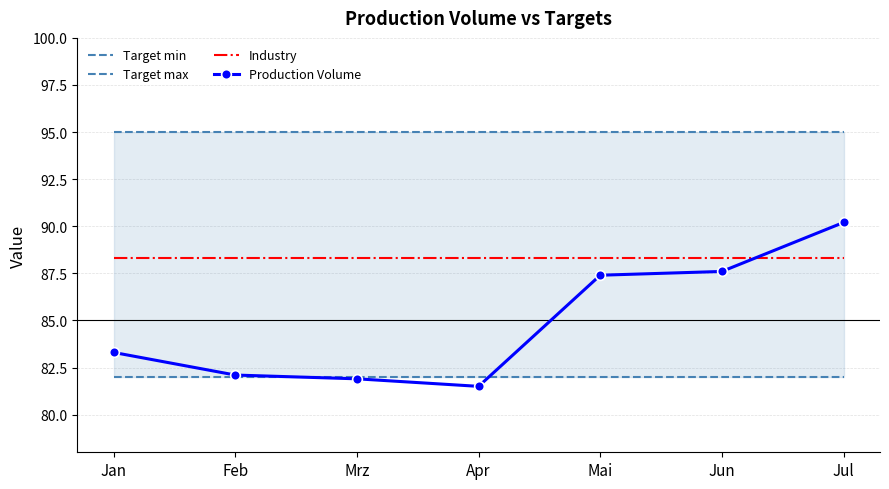

How many lines are shown in the chart?

4